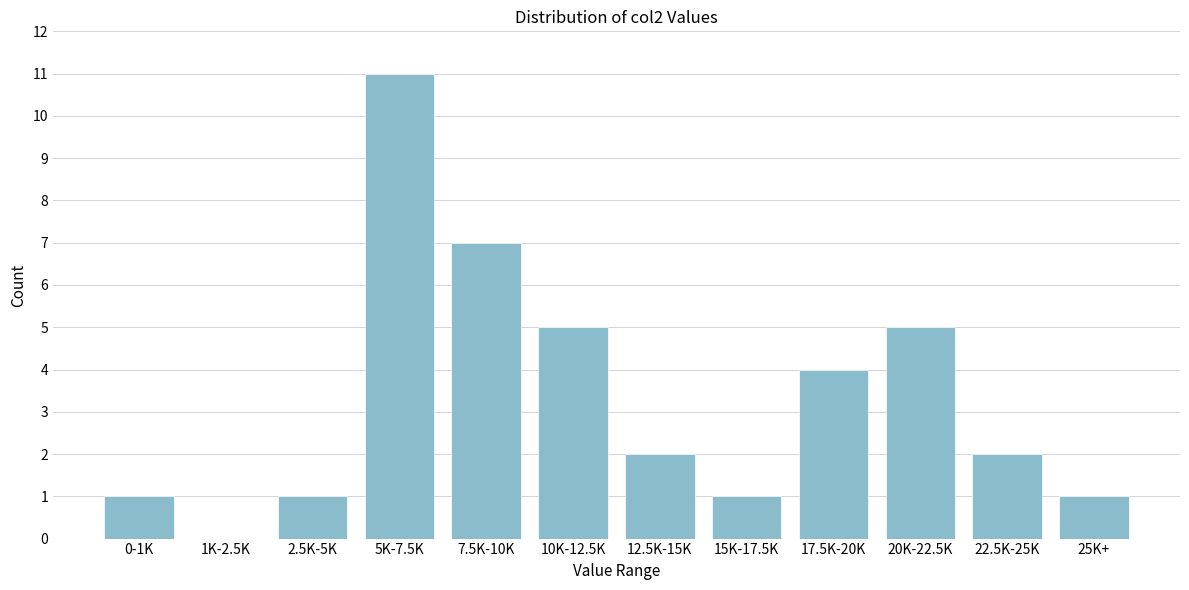

Reading left to right, list all the values displayed in this chart.

0-1K=1	1K-2.5K=0	2.5K-5K=1	5K-7.5K=11	7.5K-10K=7	10K-12.5K=5	12.5K-15K=2	15K-17.5K=1	17.5K-20K=4	20K-22.5K=5	22.5K-25K=2	25K+=1